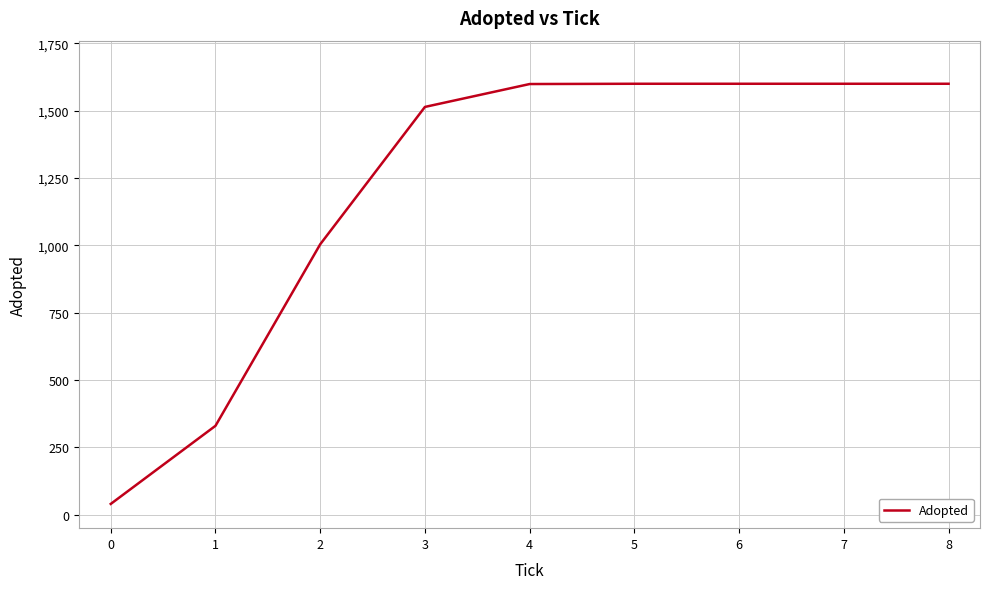

What value does the data have at 5, to the nearest 10?

1600